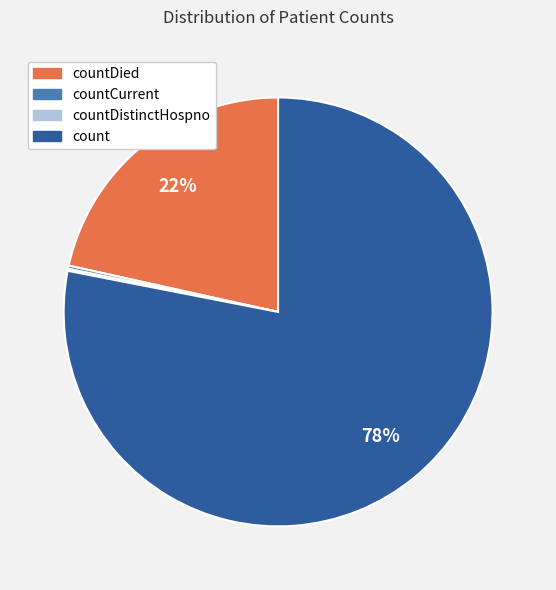

What is the largest slice in the pie chart?

count